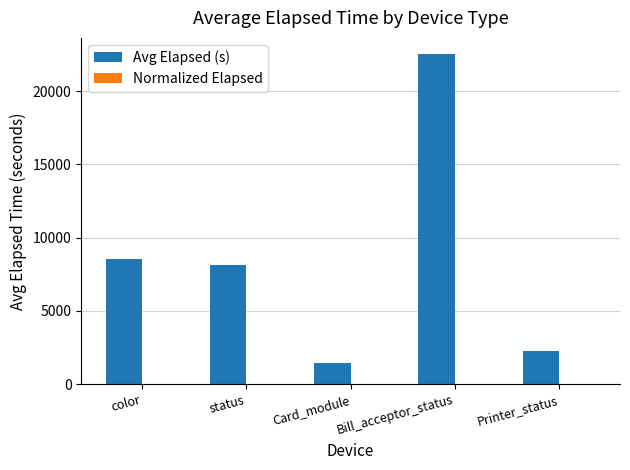

At which category is the sum across all series the highest?

Bill_acceptor_status